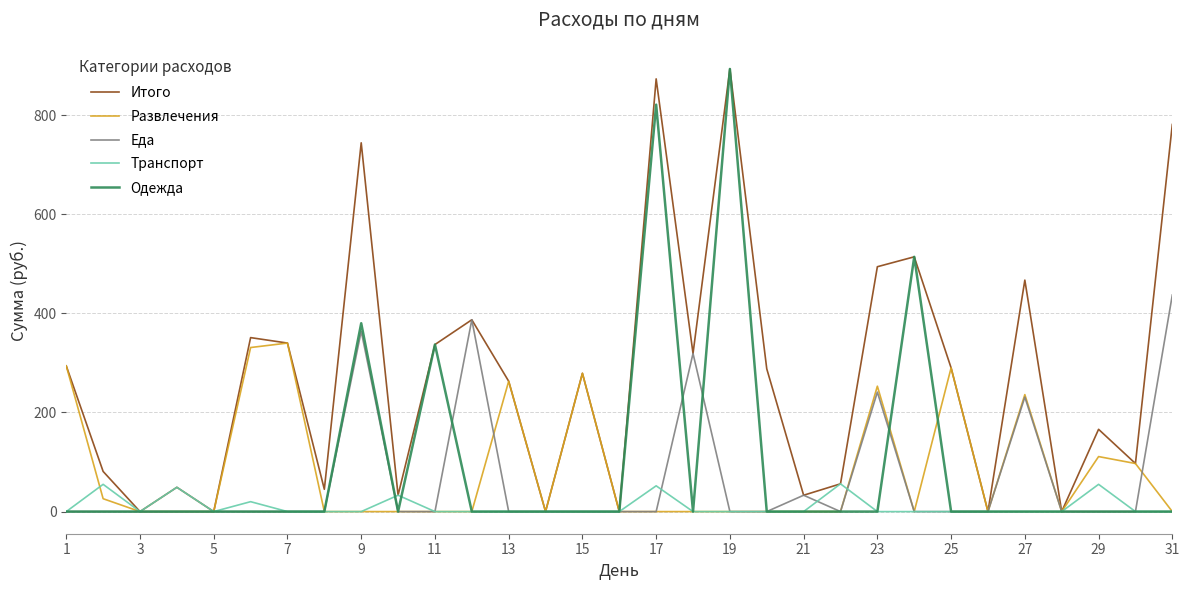

What is the greatest value displayed?

893